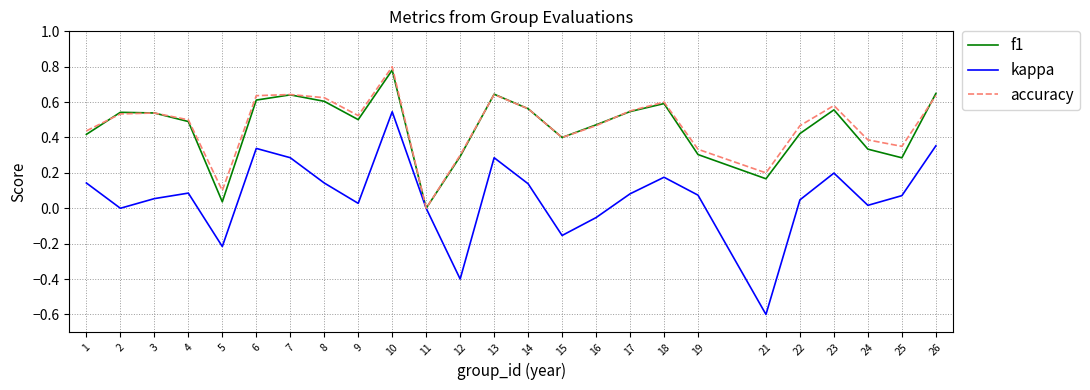

True or false: f1 has a value of 1.1 at 13.

False